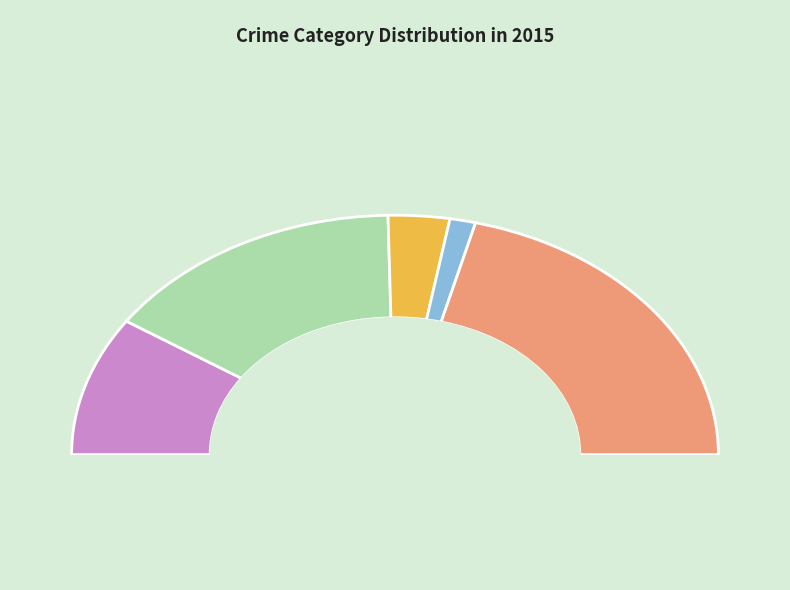

To the nearest percent, what portion does Aggravated Assault represent?

19%